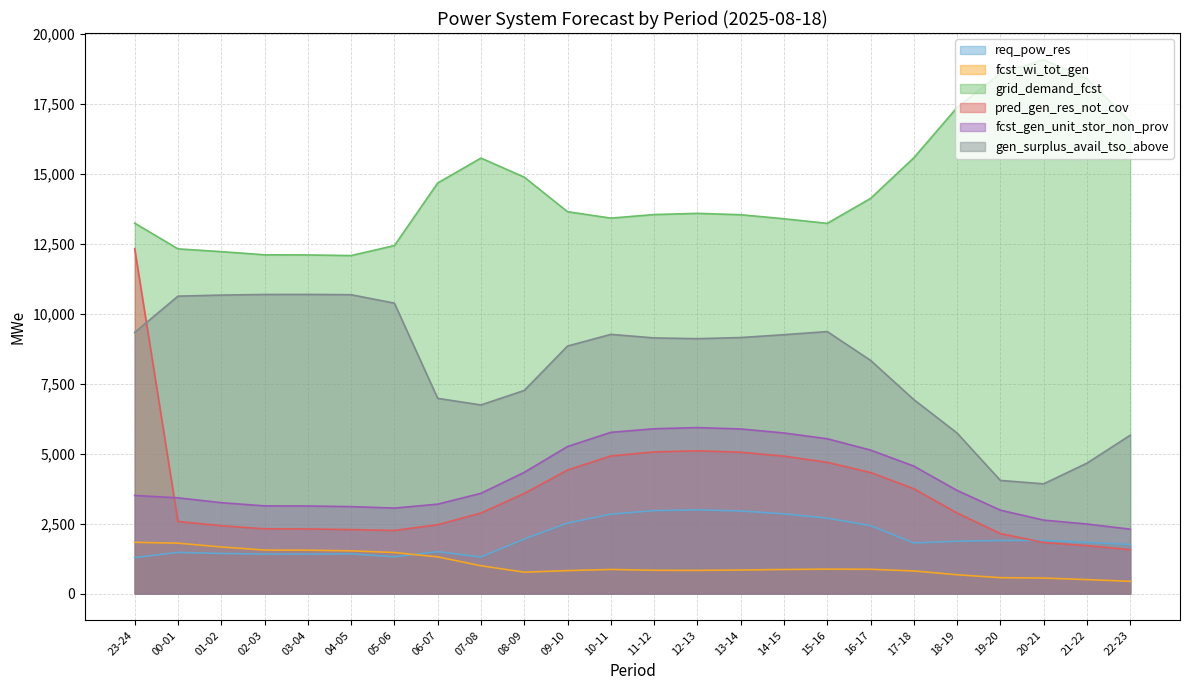

Between 20-21 and 21-22, which series saw the biggest shift?

gen_surplus_avail_tso_above